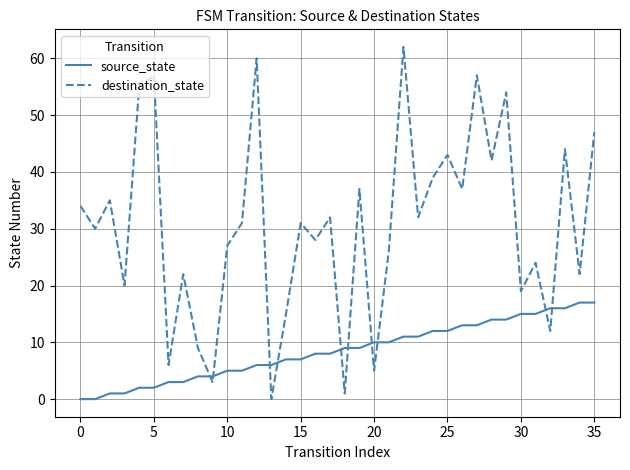

In destination_state, how many points are higher than both neighbors (excluding endpoints)?

13